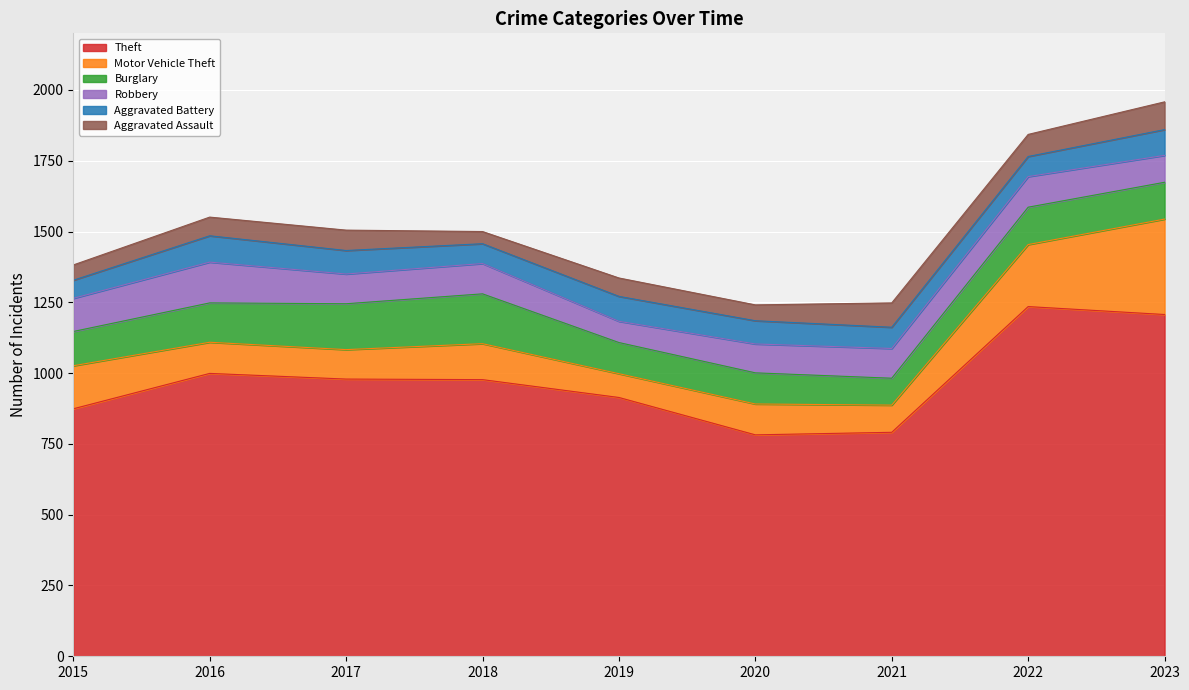

Which series has the largest total across all categories?

Theft